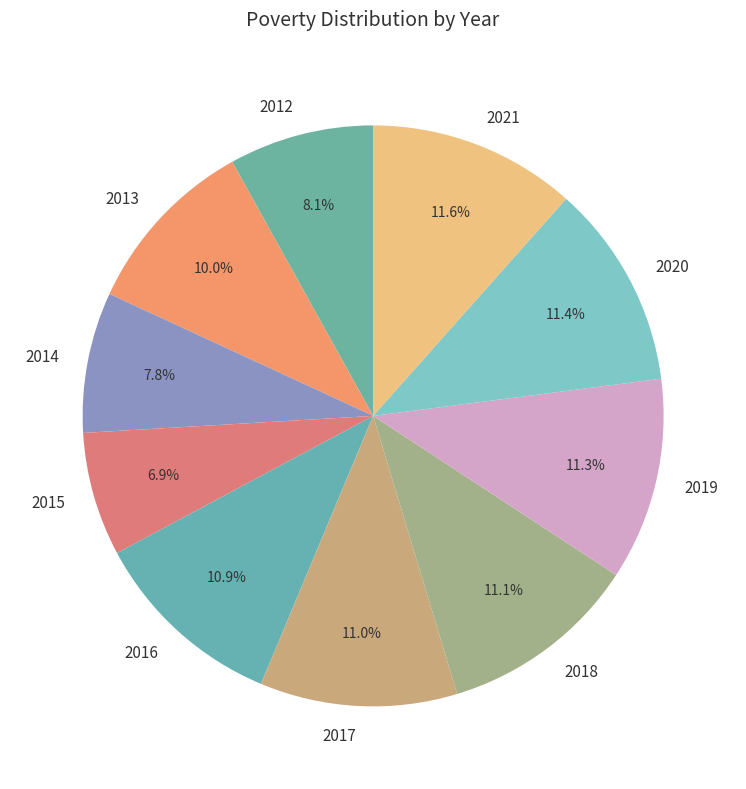

True or false: 2013 accounts for 10% of the total.

True